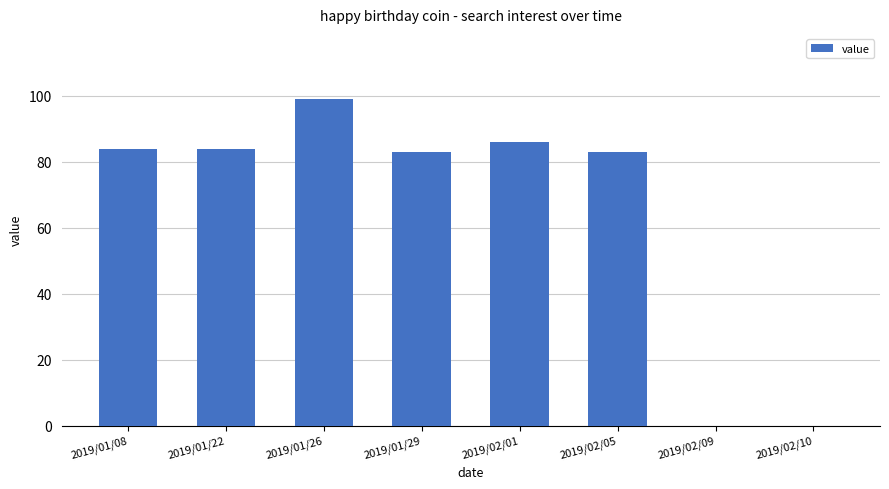

Approximately how many times larger is the value at 2019/01/08 compared to 2019/02/05?

1.0